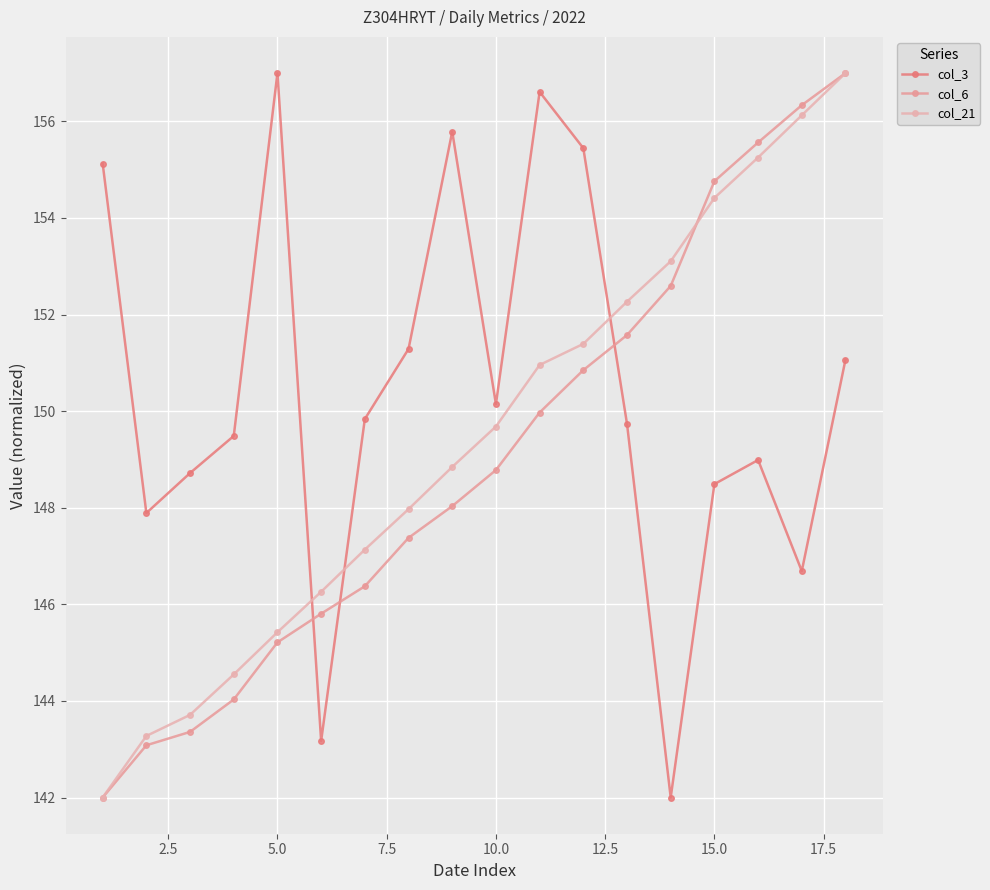

Rank the series by their average value, from lowest to highest.

col_6, col_21, col_3